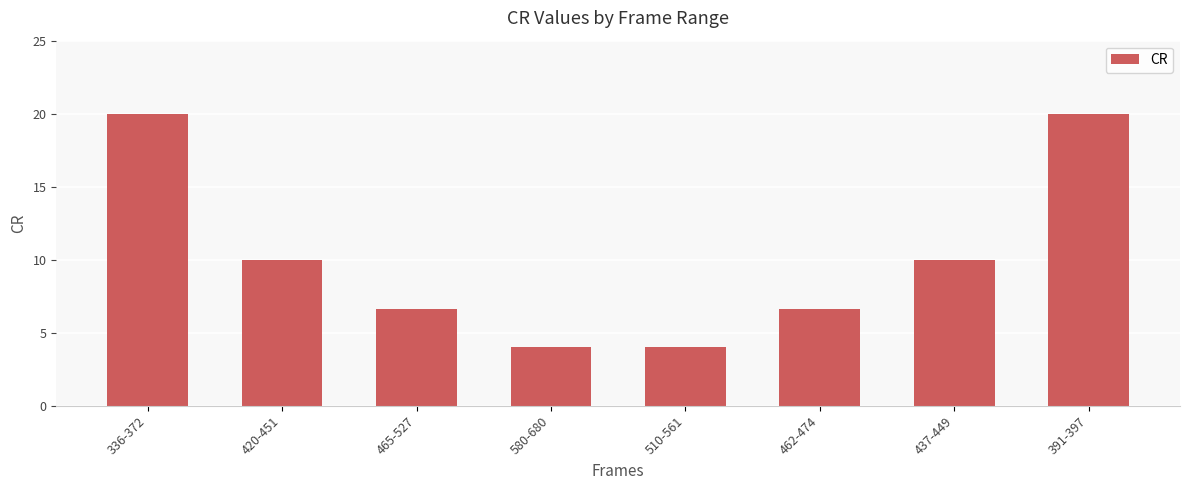

Count the number of categories in the chart.

8